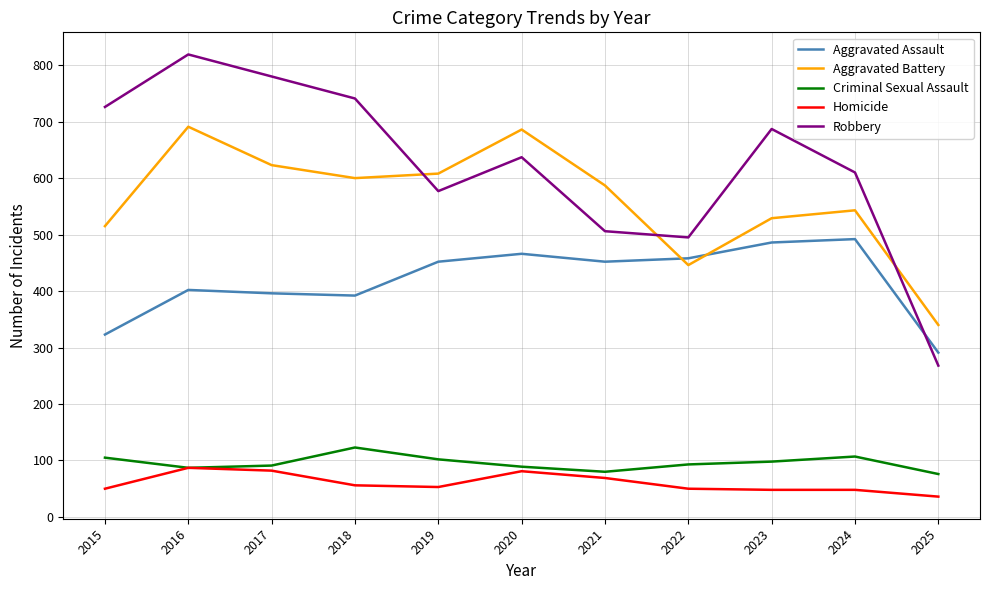

True or false: Robbery and Criminal Sexual Assault intersect in this chart.

False